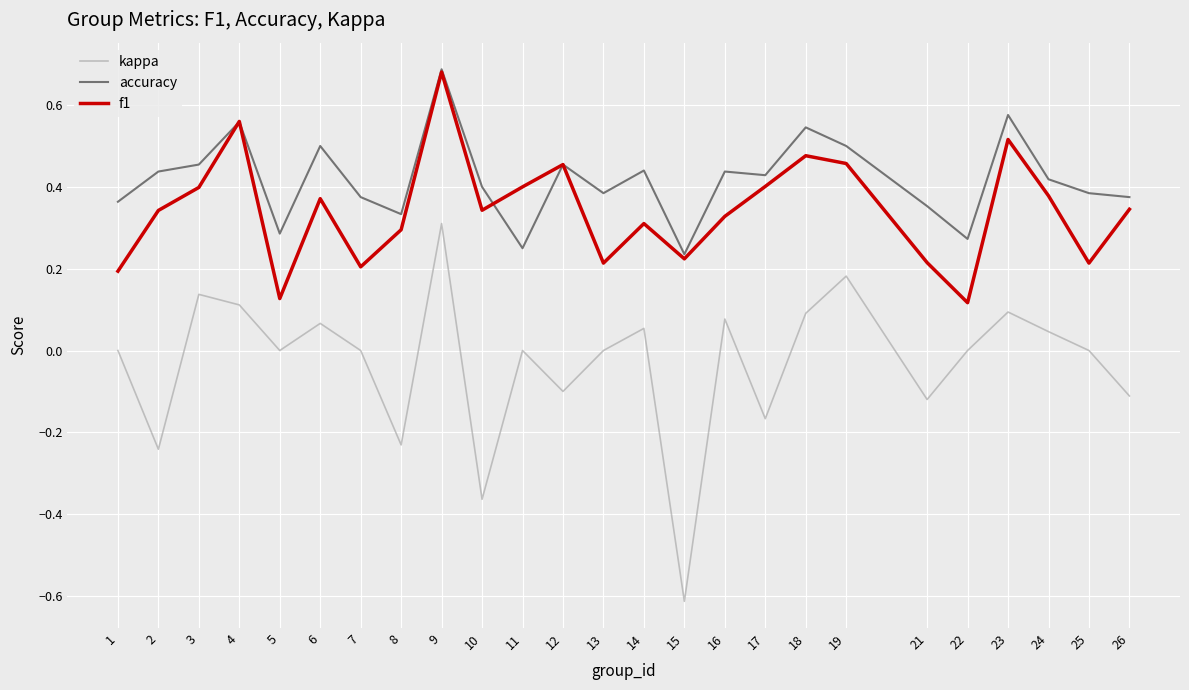

The f1 series shows 0.7 at 19. True or false?

False